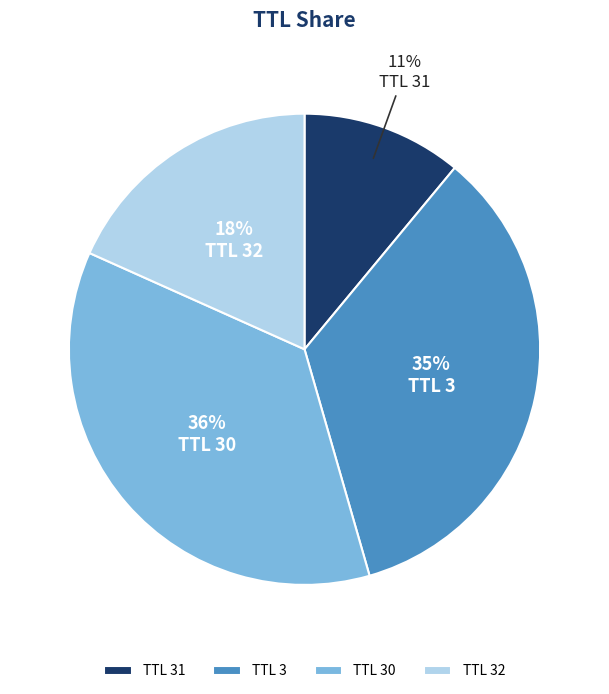

Is the sum of TTL 31 and TTL 32 greater than half?

No